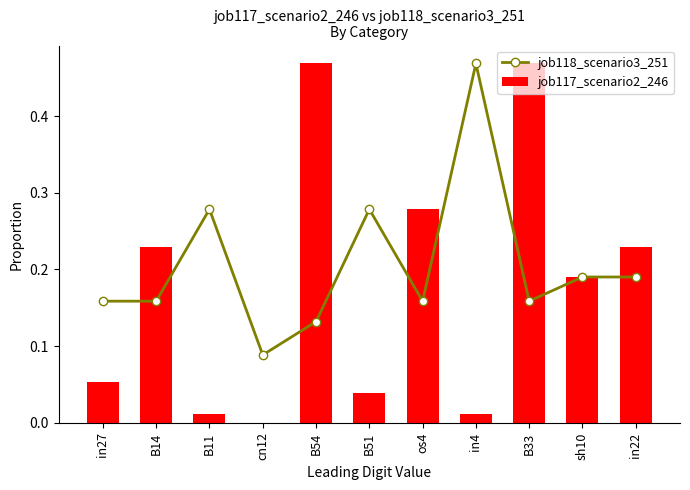

Reading left to right, list all the values displayed in this chart.

job118_scenario3_251: in27=0.2	B14=0.2	B11=0.3	cn12=0.1	B54=0.1	B51=0.3	os4=0.2	in4=0.5	B33=0.2	sh10=0.2	in22=0.2
job117_scenario2_246: in27=0.1	B14=0.2	B11=0.0	cn12=0.0	B54=0.5	B51=0.0	os4=0.3	in4=0.0	B33=0.5	sh10=0.2	in22=0.2